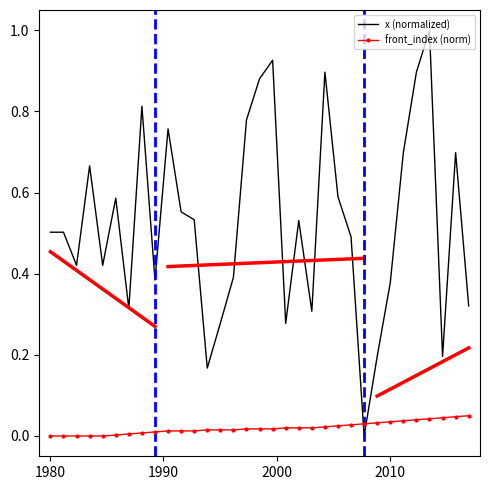

How many times do x (normalized) and front_index (norm) cross each other?

2